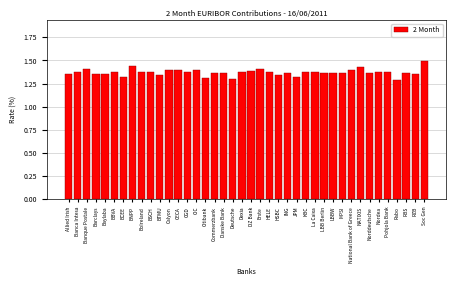

What position from the right is BBVA?

35